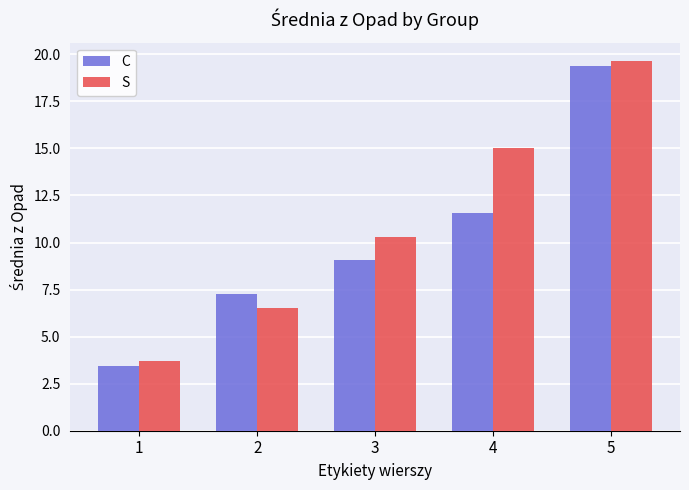

At which category is the sum across all series the highest?

5